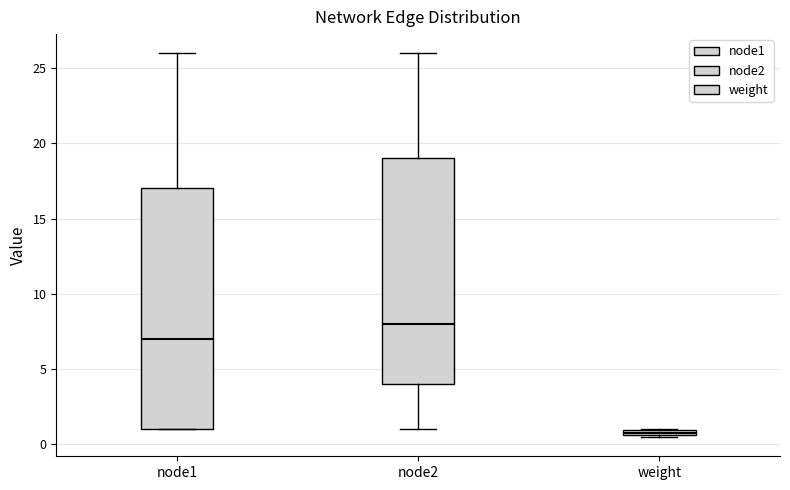

Which box is the tallest, from its lower edge to its upper edge?

node1